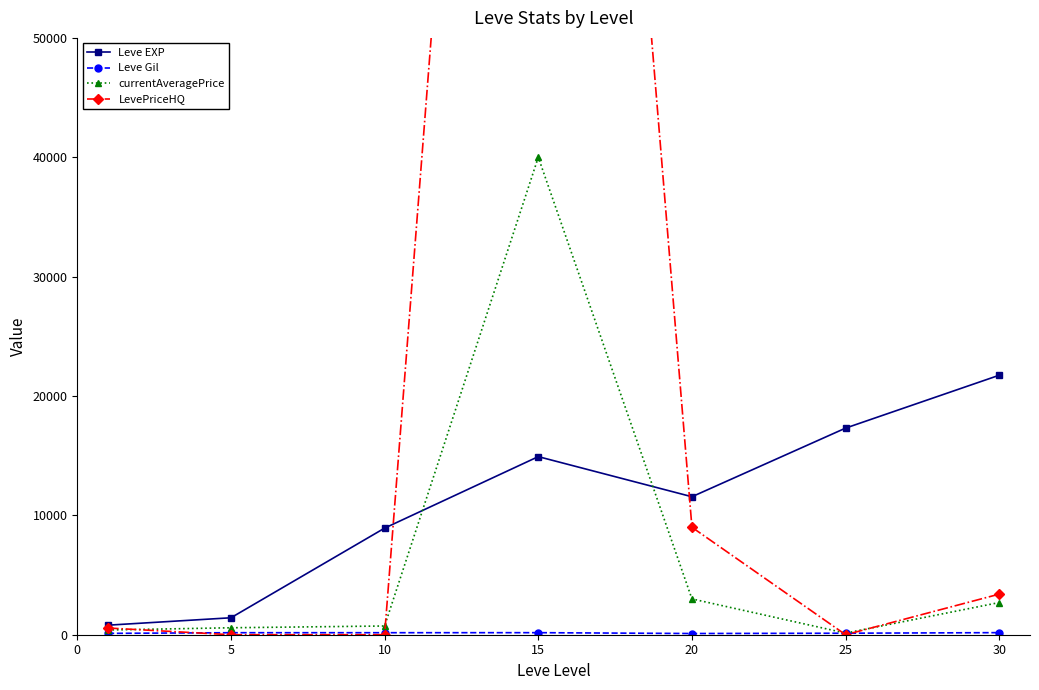

Count the number of data series in this chart.

4